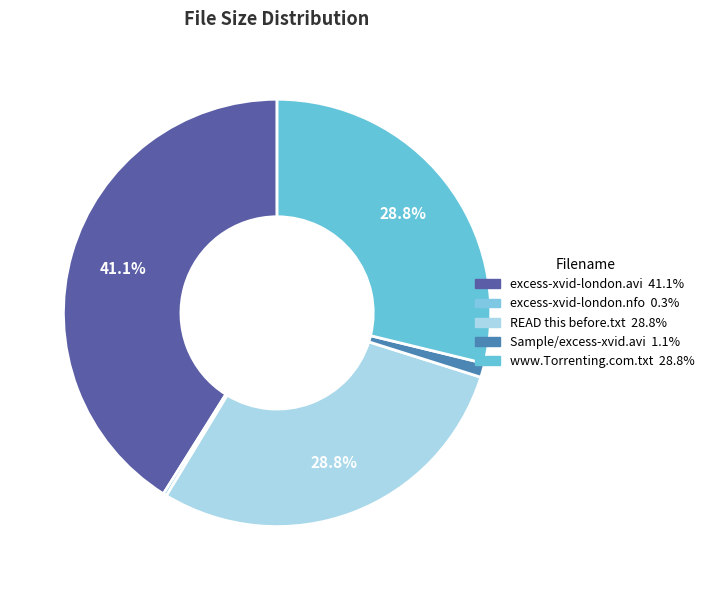

Count the number of slices in the pie.

5